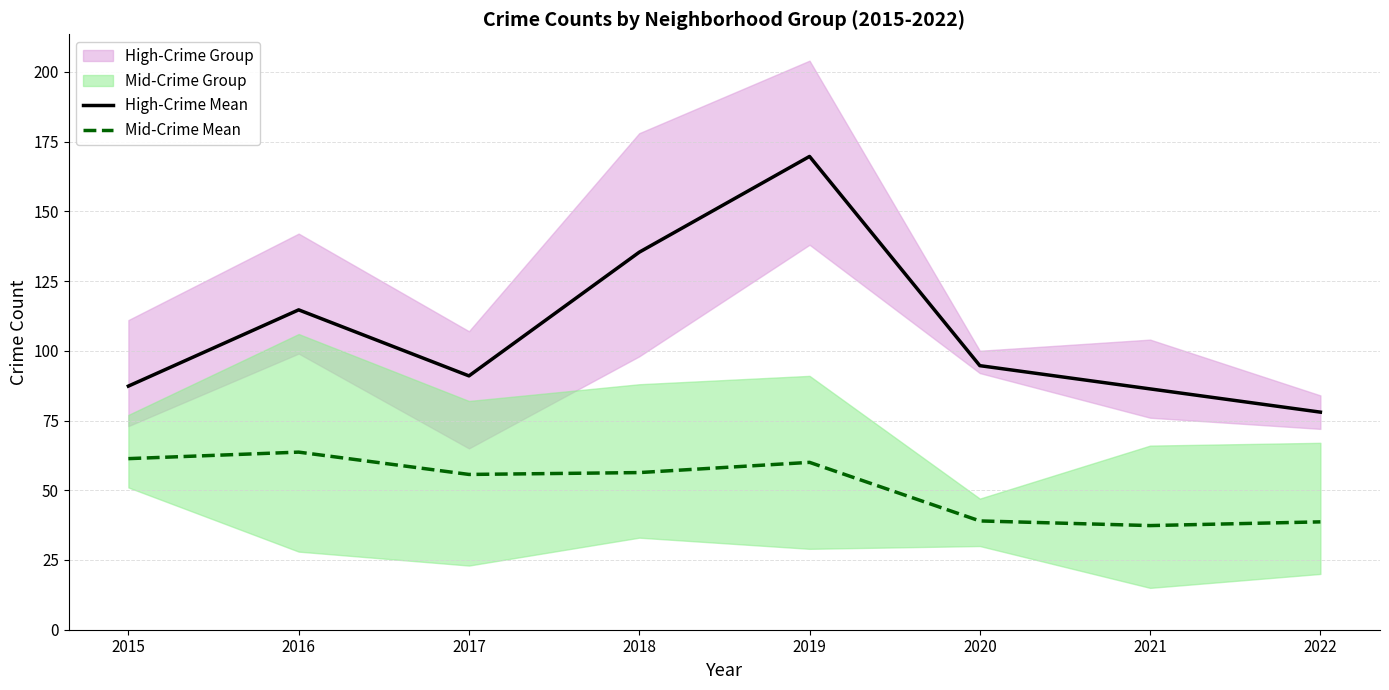

Read the High-Crime Mean value at 2015.

87.3